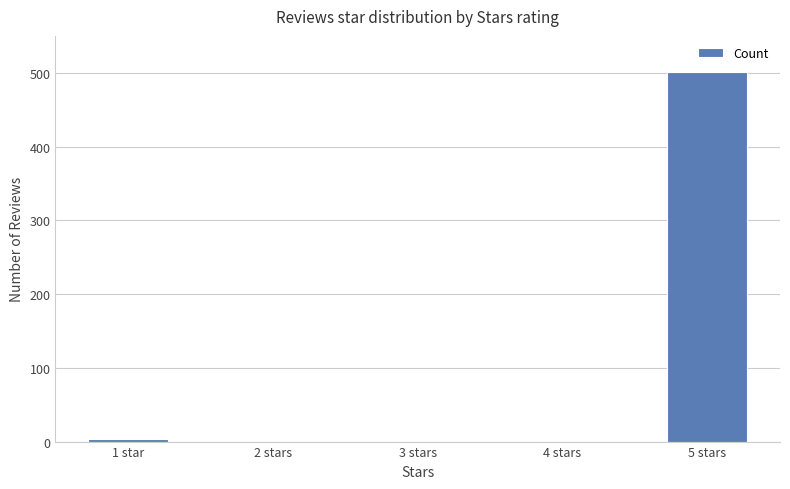

What is the sum of all values?

505